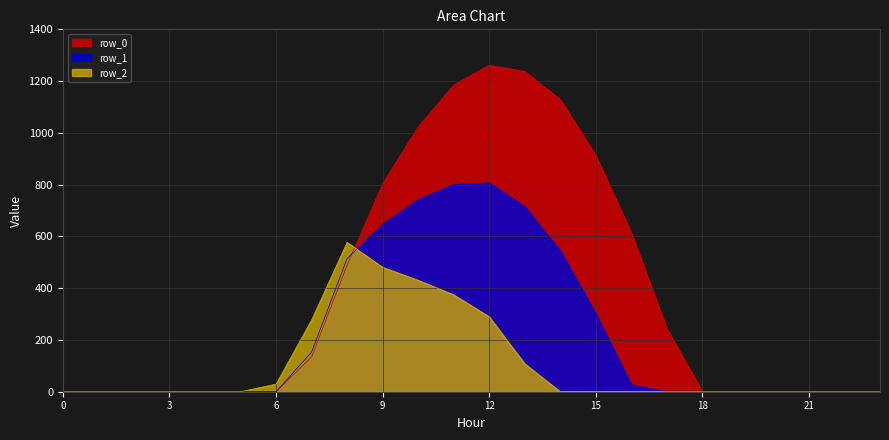

How many lines are shown in the chart?

3